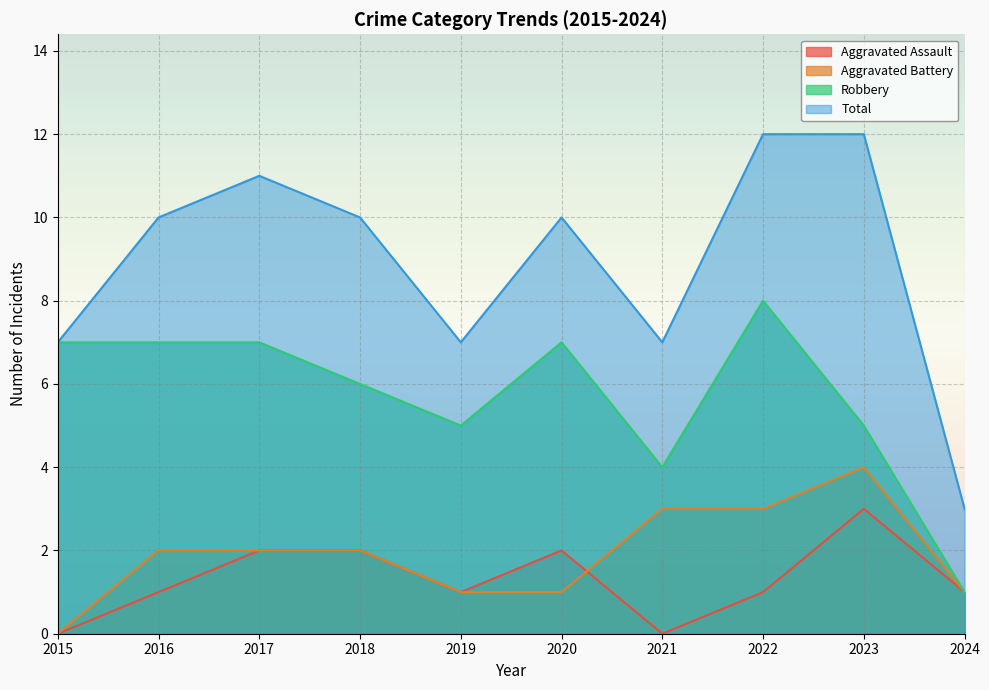

Reading left to right, extract all data points from this chart.

Aggravated Assault: 2015=0	2016=1	2017=2	2018=2	2019=1	2020=2	2021=0	2022=1	2023=3	2024=1
Aggravated Battery: 2015=0	2016=2	2017=2	2018=2	2019=1	2020=1	2021=3	2022=3	2023=4	2024=1
Robbery: 2015=7	2016=7	2017=7	2018=6	2019=5	2020=7	2021=4	2022=8	2023=5	2024=1
Total: 2015=7	2016=10	2017=11	2018=10	2019=7	2020=10	2021=7	2022=12	2023=12	2024=3